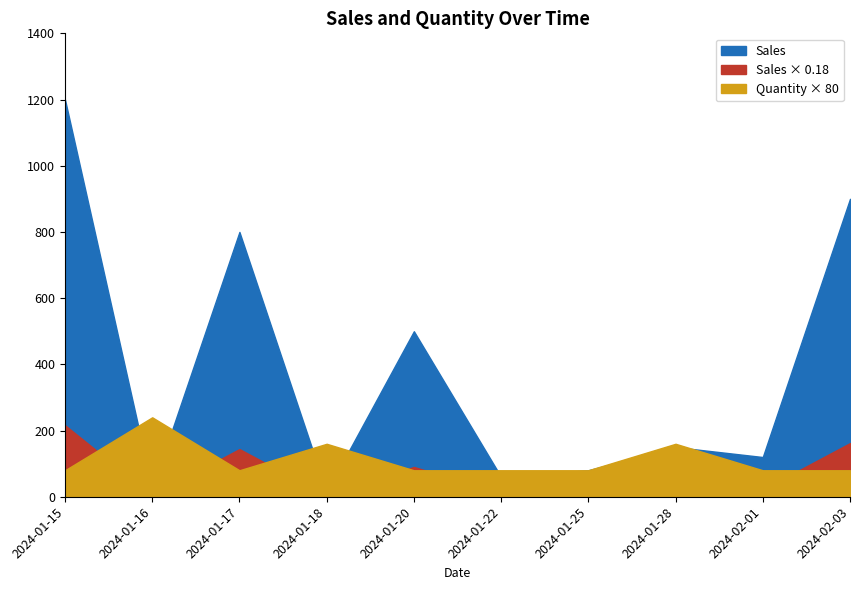

The value of Quantity at 2024-01-17 is 2. True or false?

False